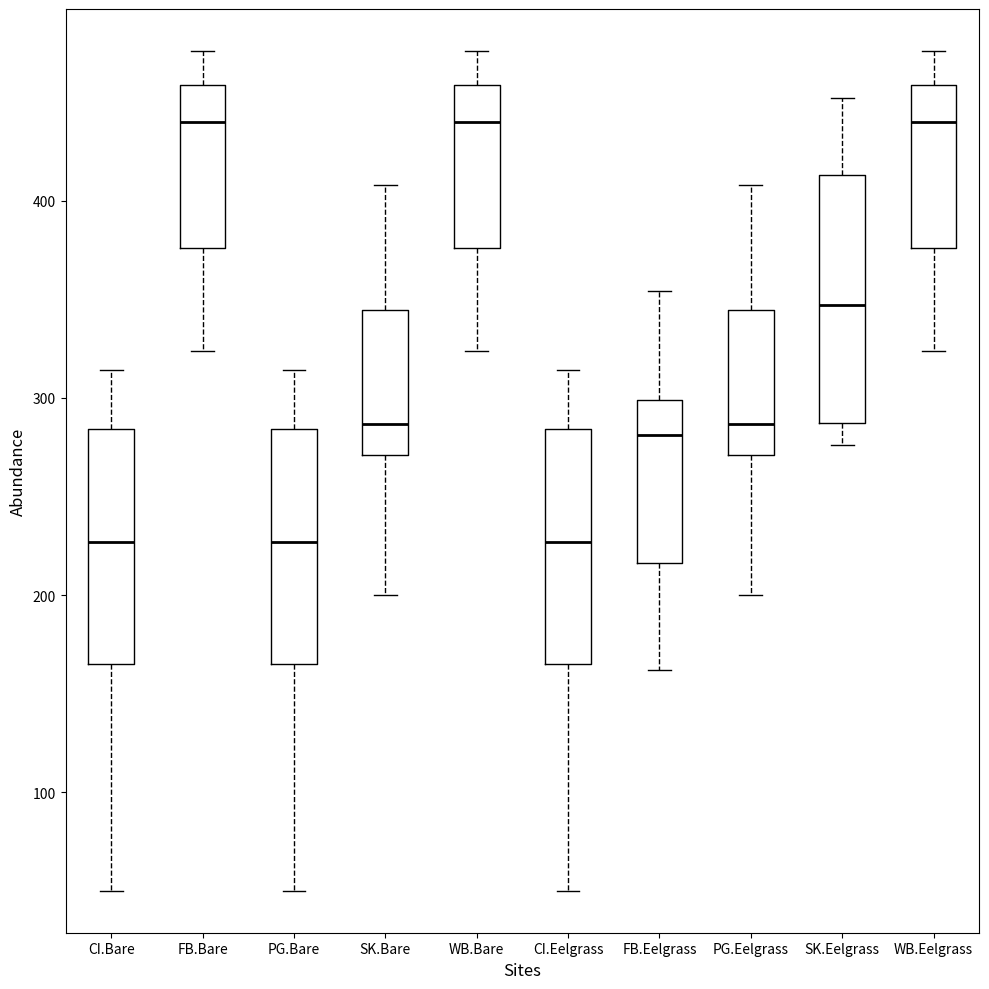

Reading left to right, transcribe this box plot: for each box, give where its median line is, the range the box spans, and where its two whiskers end, as read against the y-axis. The values are not printed on the chart, so give them approximately, as read against the axis.

CI.Bare: median 230, box 170 to 280, whiskers 50 to 310
FB.Bare: median 440, box 380 to 460, whiskers 320 to 480
PG.Bare: median 230, box 170 to 280, whiskers 50 to 310
SK.Bare: median 290, box 270 to 340, whiskers 200 to 410
WB.Bare: median 440, box 380 to 460, whiskers 320 to 480
CI.Eelgrass: median 230, box 170 to 280, whiskers 50 to 310
FB.Eelgrass: median 280, box 220 to 300, whiskers 160 to 350
PG.Eelgrass: median 290, box 270 to 340, whiskers 200 to 410
SK.Eelgrass: median 350, box 290 to 410, whiskers 280 to 450
WB.Eelgrass: median 440, box 380 to 460, whiskers 320 to 480